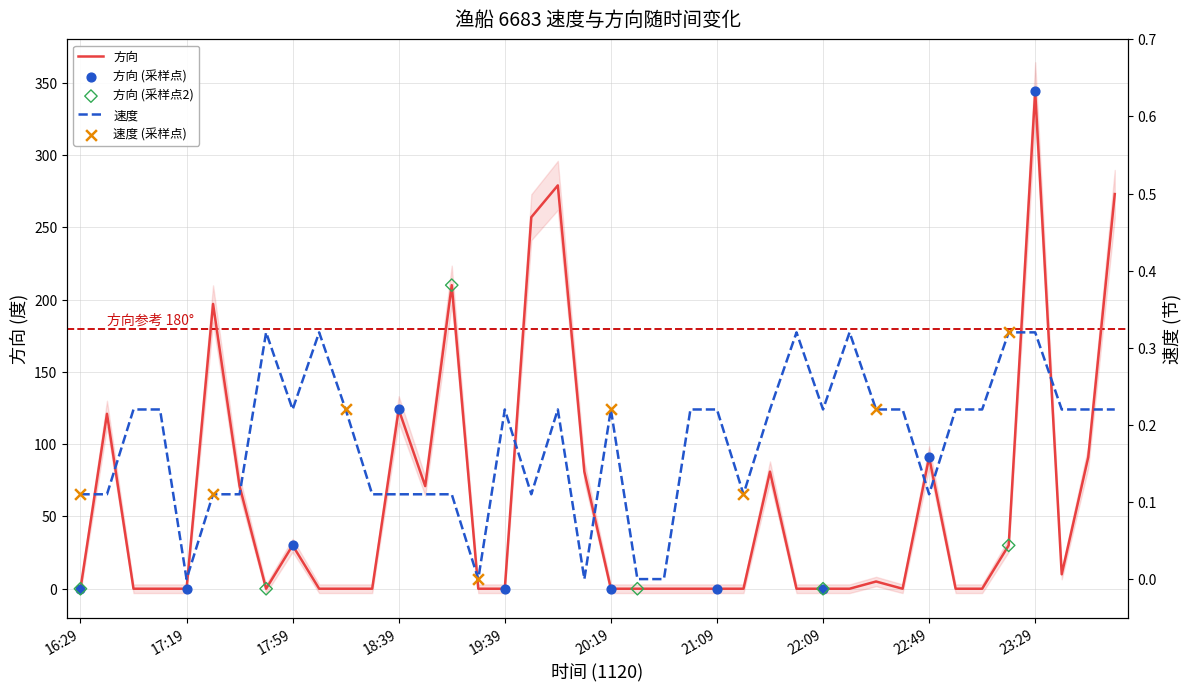

Which series has the largest total across all categories?

方向